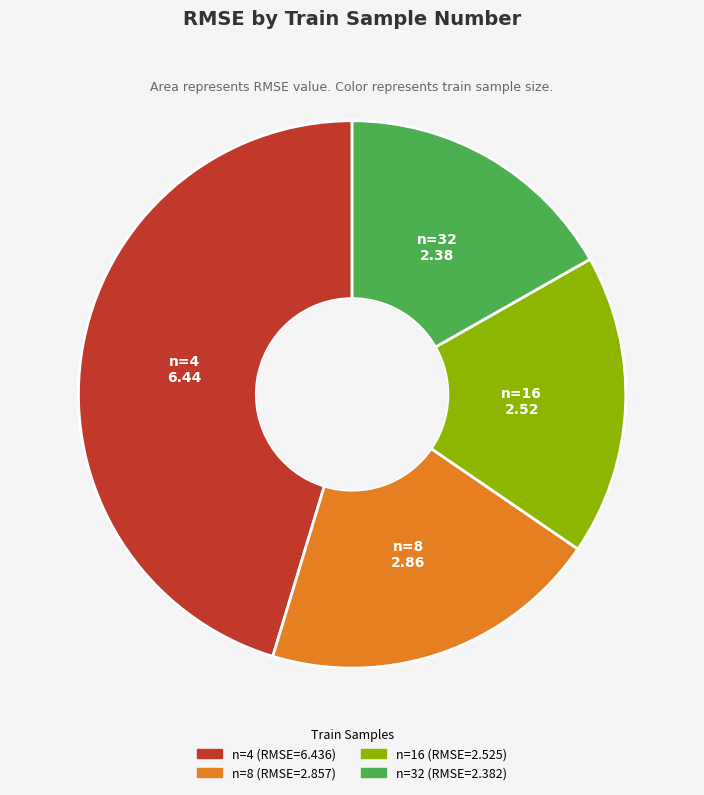

Is there a majority slice in this chart?

No